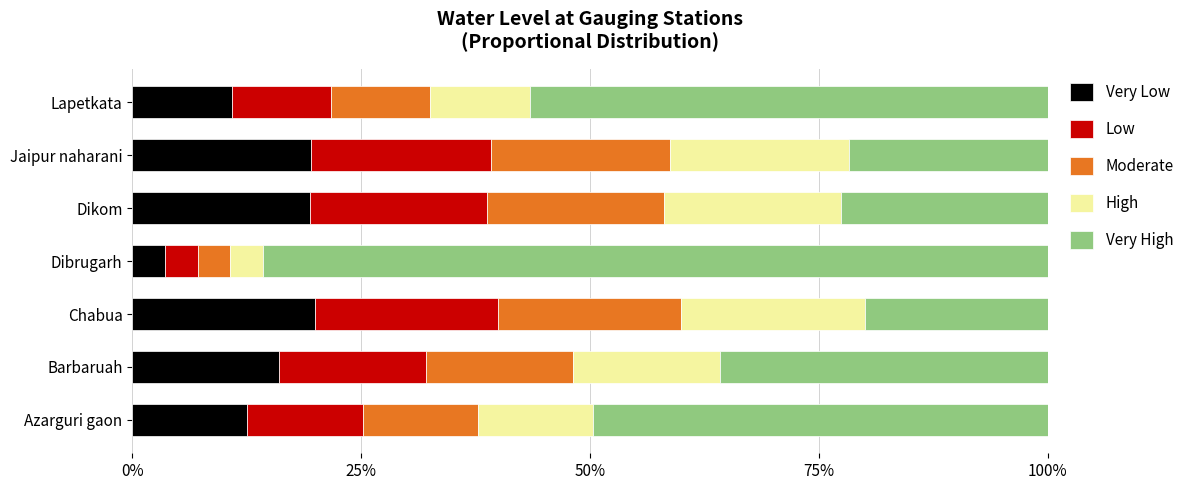

What is the total value across all series at Barbaruah?

100.0